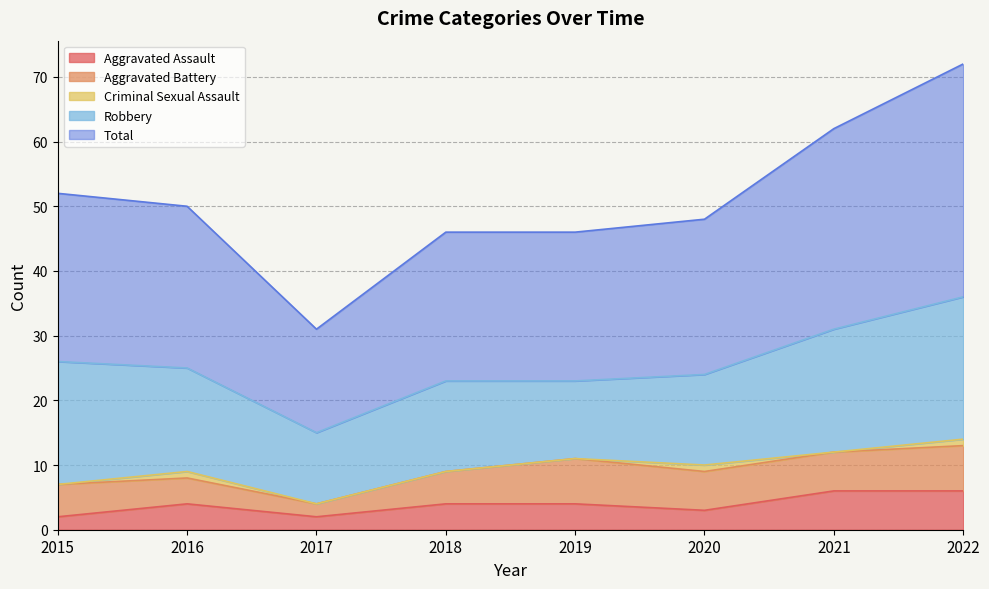

Which label corresponds to the largest value in the chart?

2022